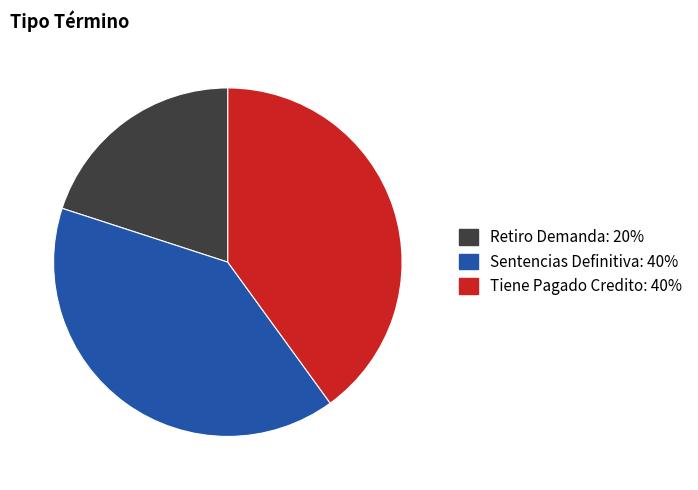

True or false: Retiro Demanda accounts for 27% of the total.

False